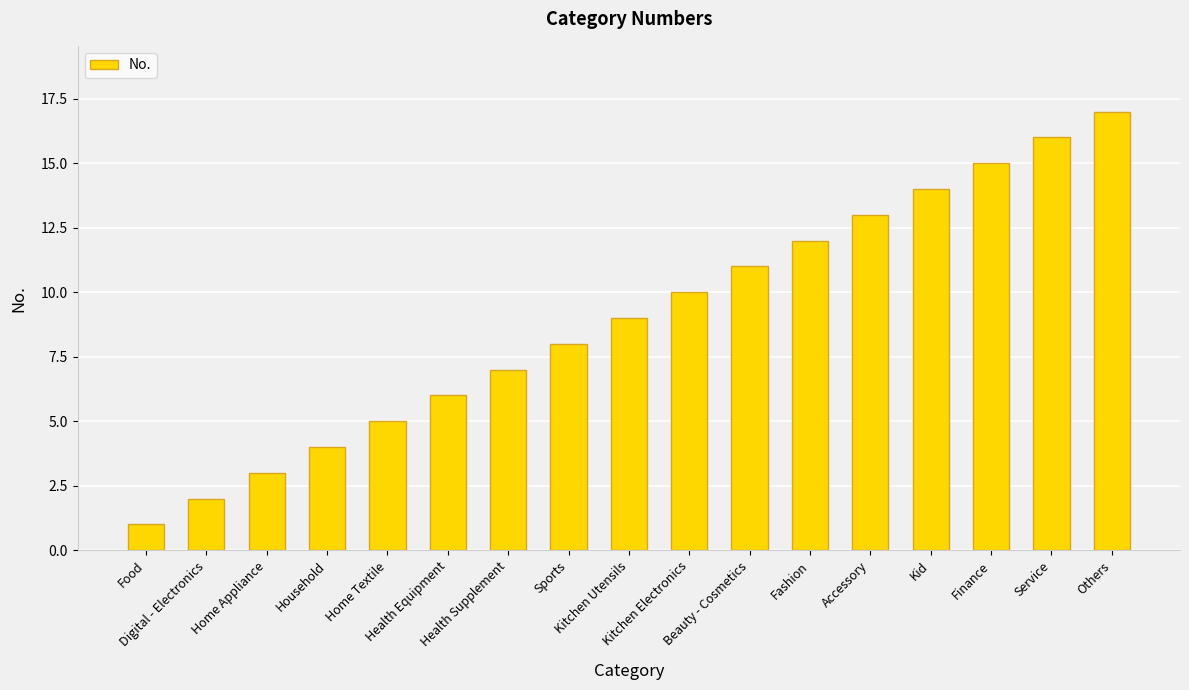

What is the difference between the maximum and minimum values?

16